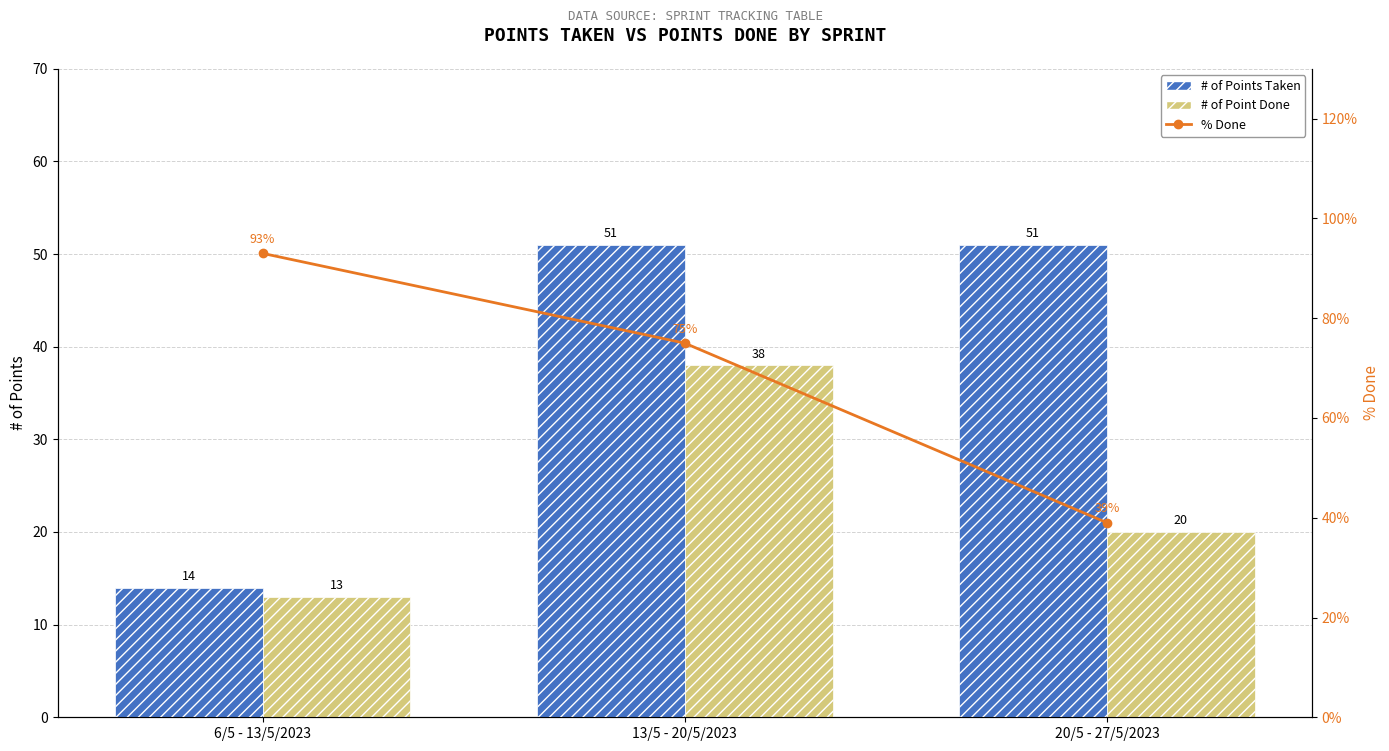

What is the label of the 2nd bar from the right?

13/5 - 20/5/2023